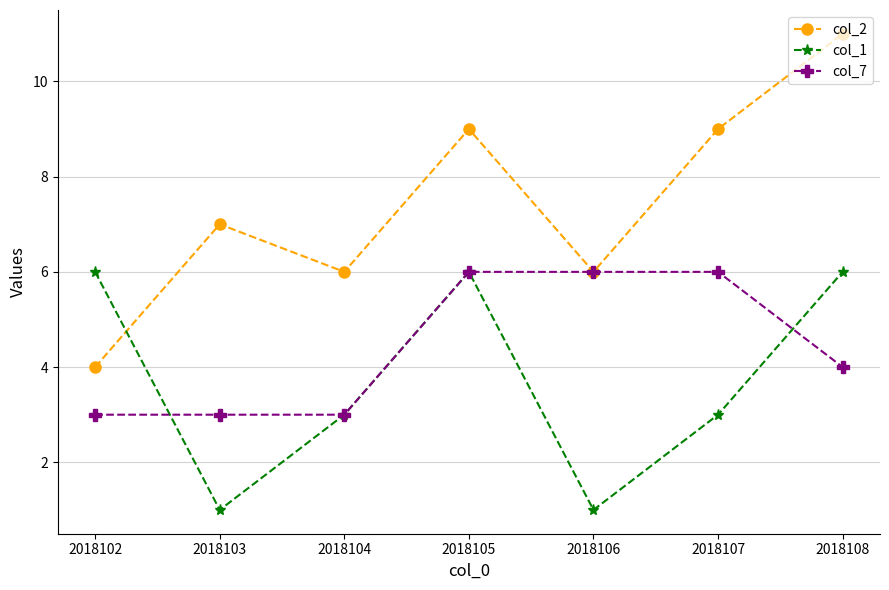

Which series has the widest spread of values?

col_2